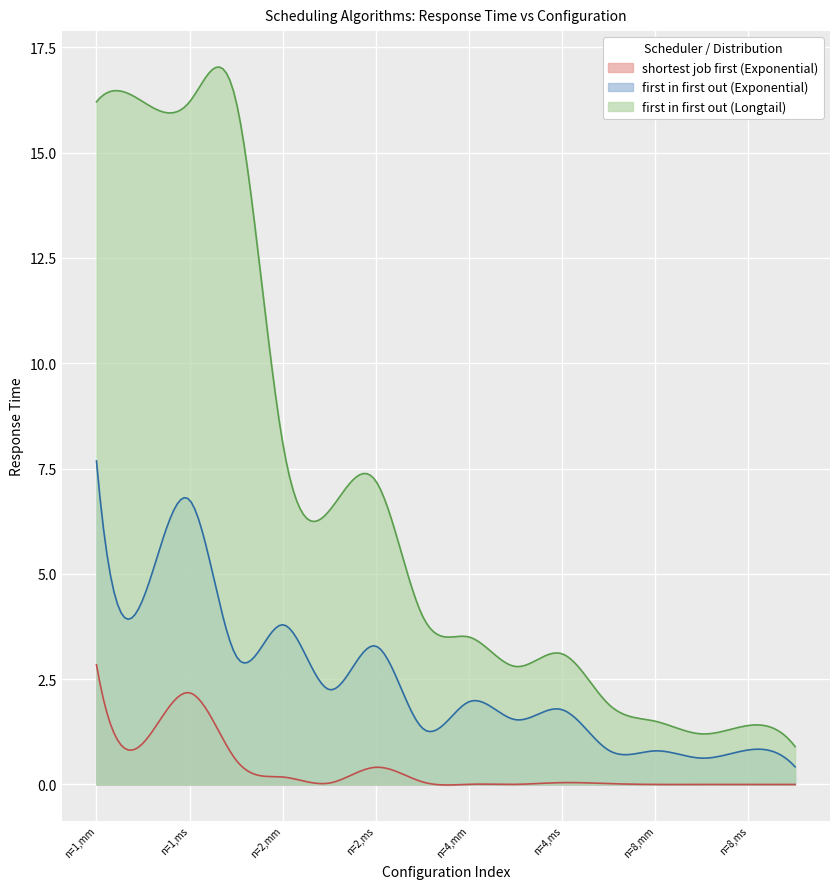

Reading left to right, extract all data points from this chart.

shortest job first (Exponential): 2.8	1.0	2.2	0.6	0.2	0.0	0.4	0.1	0.0	0.0	0.0	0.0	0.0	0.0	0.0	0.0
first in first out (Exponential): 7.7	4.4	6.8	3.0	3.8	2.3	3.3	1.3	2.0	1.5	1.8	0.8	0.8	0.6	0.8	0.4
first in first out (Longtail): 16.2	16.2	16.2	16.2	8.1	6.5	7.2	4.0	3.5	2.8	3.1	1.9	1.5	1.2	1.4	0.9